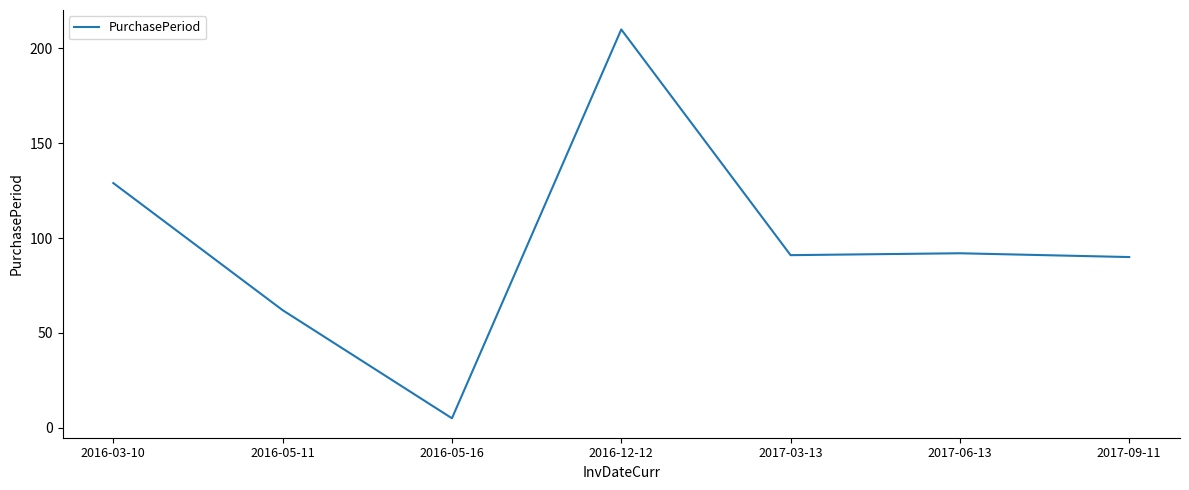

What is the difference between the maximum and minimum values?

205